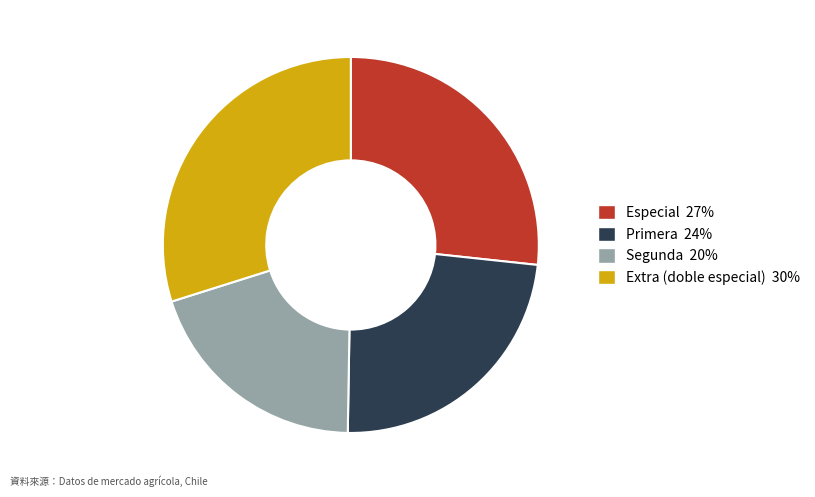

Does any single category account for the majority?

No